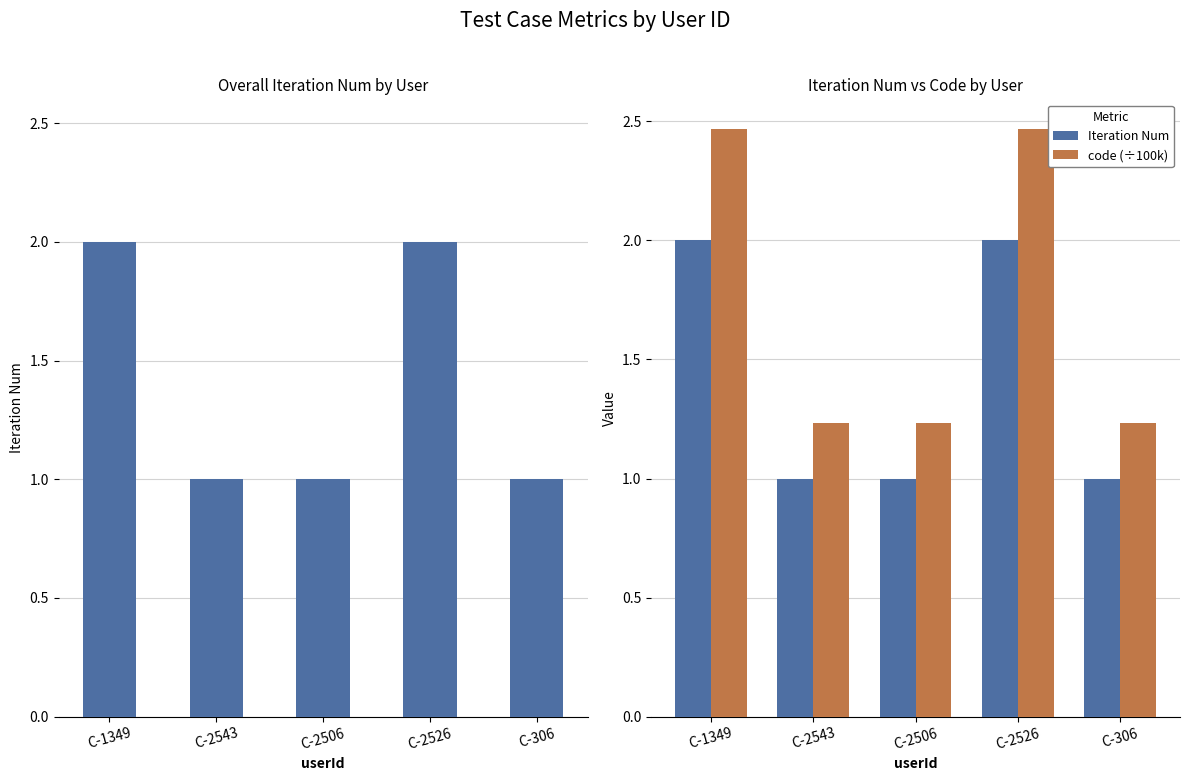

What is the difference between the maximum and minimum values in the Iteration Num series?

1.0